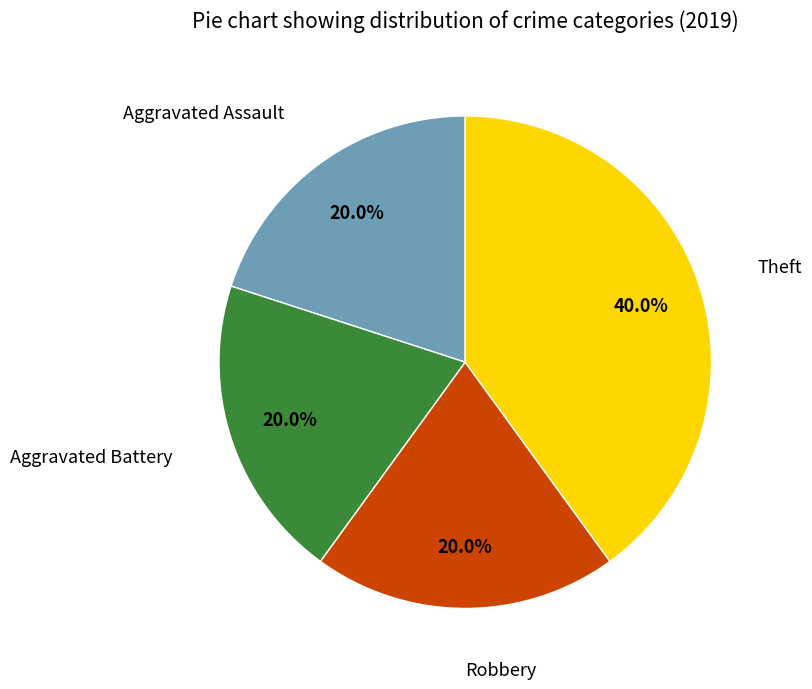

Is there a majority slice in this chart?

No